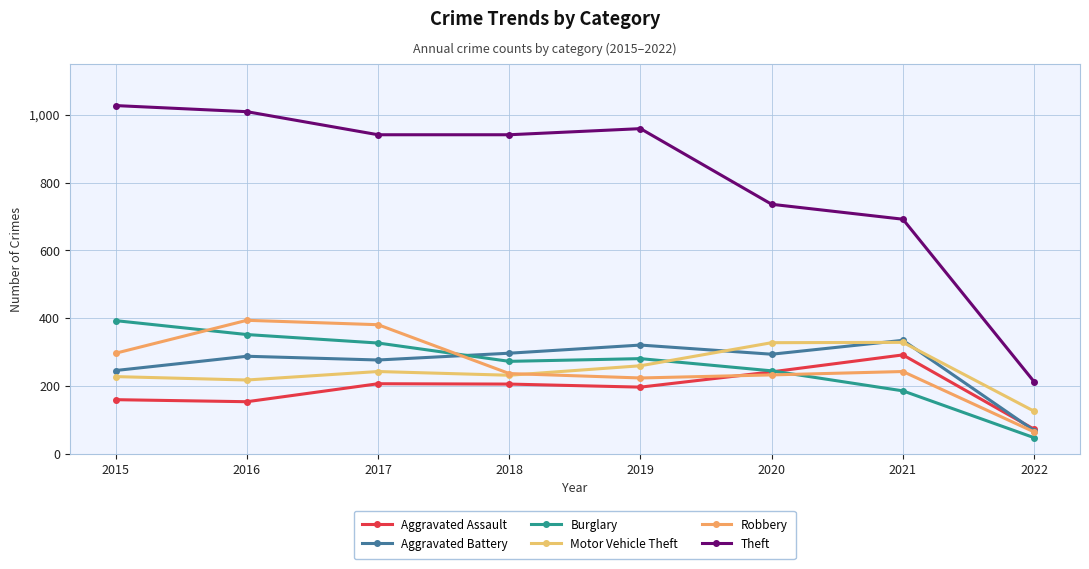

Does the chart display data point markers on the line(s)?

Yes